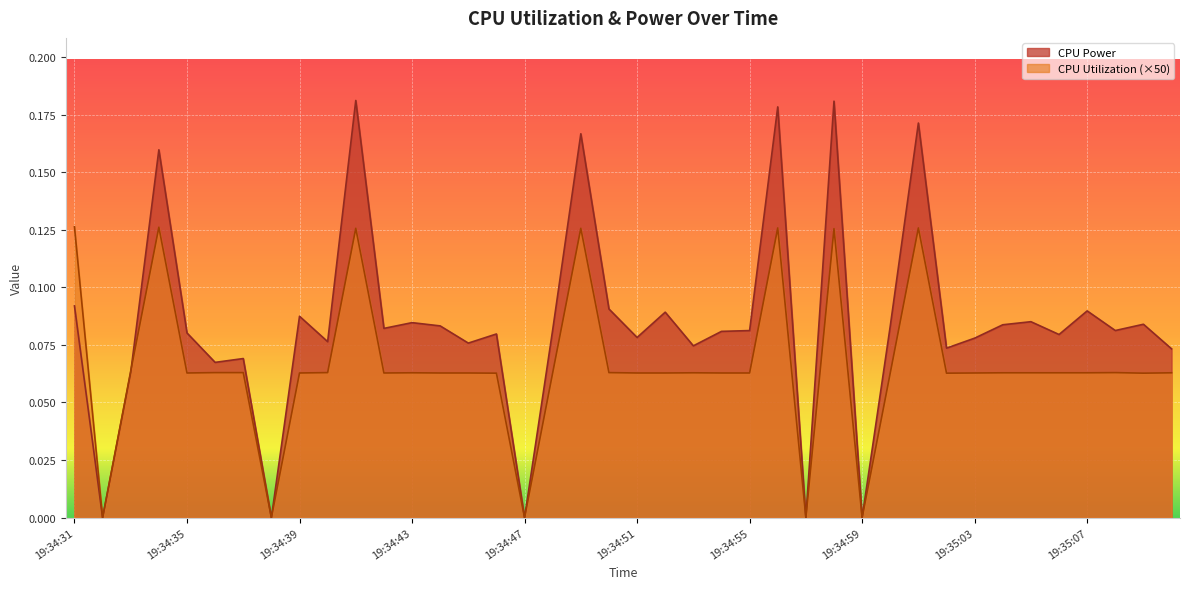

Does the chart display data point markers on the line(s)?

No